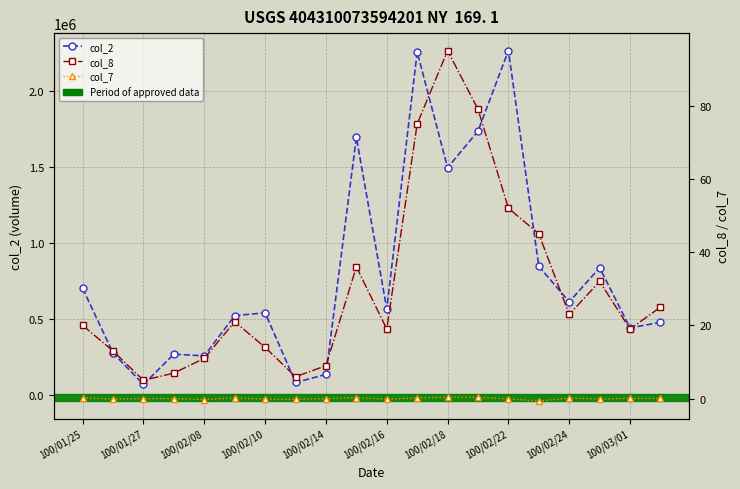

Reading right to left, what are all the values shown in this chart?

col_2: 478580.0	441700.0	837380.0	612900.0	847000.0	2264890.0	1735760.0	1495330.0	2256300.0	567320.0	1694010.0	135730.0	82940.0	540930.0	522460.0	257740.0	269250.0	70200.0	275730.0	701080.0
col_8: 25.0	19.0	32.0	23.0	45.0	52.0	79.0	95.0	75.0	19.0	36.0	9.0	6.0	14.0	21.0	11.0	7.0	5.0	13.0	20.0
col_7: 0.1	0.1	-0.1	0.2	-0.7	-0.0	0.3	0.4	0.2	-0.1	0.3	0.0	-0.2	-0.1	0.2	-0.2	0.0	0.0	-0.1	0.2